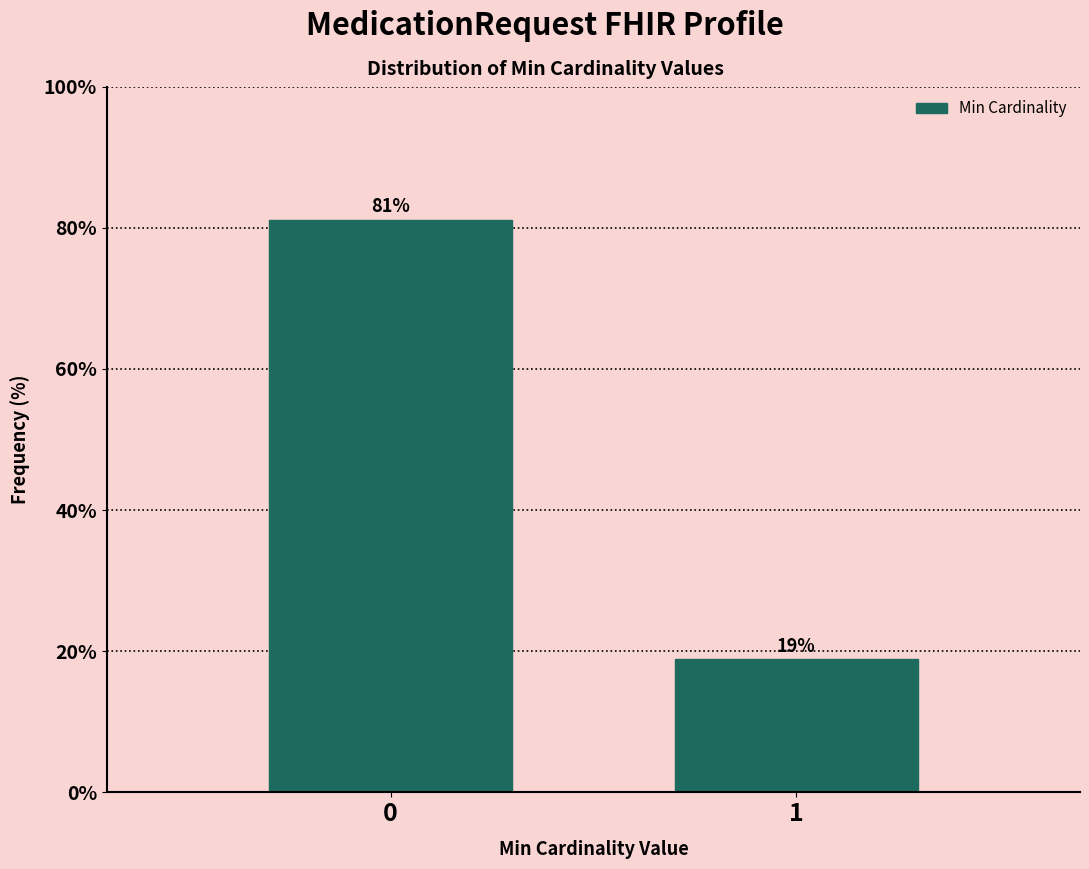

Rank the categories by value from highest to lowest.

0, 1